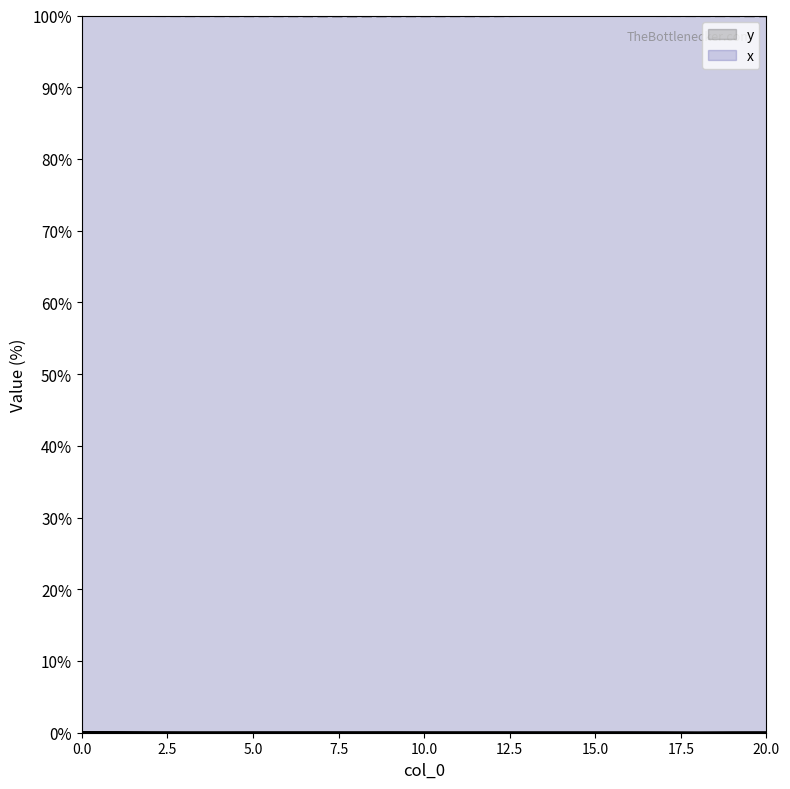

Reading left to right, what are all the values shown in this chart?

y: 0=0.0	1=0.0	2=0.0	3=0.0	4=0.0	5=0.0	6=0.0	7=0.0	8=0.0	9=0.0	10=0.0	11=0.0	12=0.0	13=0.0	14=0.0	15=0.0	16=0.0	17=0.0	18=0.0	19=0.0	20=0.0
x: 0=100.0	1=100.0	2=100.0	3=100.0	4=100.0	5=100.0	6=100.0	7=100.0	8=100.0	9=100.0	10=100.0	11=100.0	12=100.0	13=100.0	14=100.0	15=100.0	16=100.0	17=100.0	18=100.0	19=100.0	20=100.0